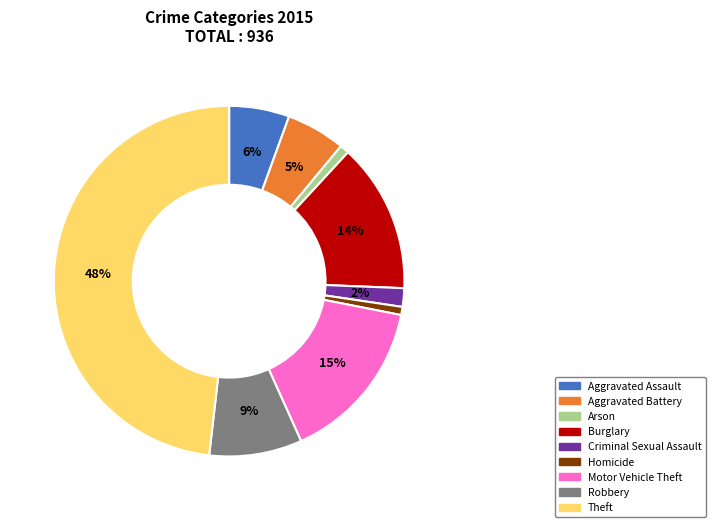

To the nearest percent, what portion does Theft represent?

48%